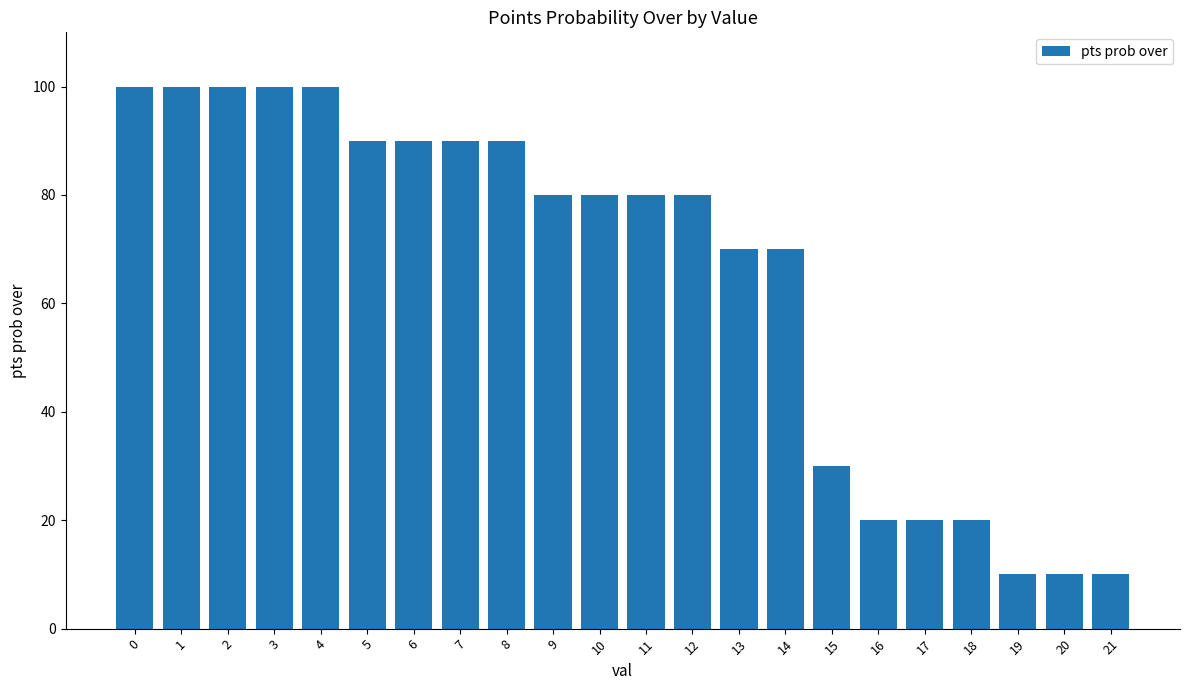

Between 2 and 5, which is larger?

2